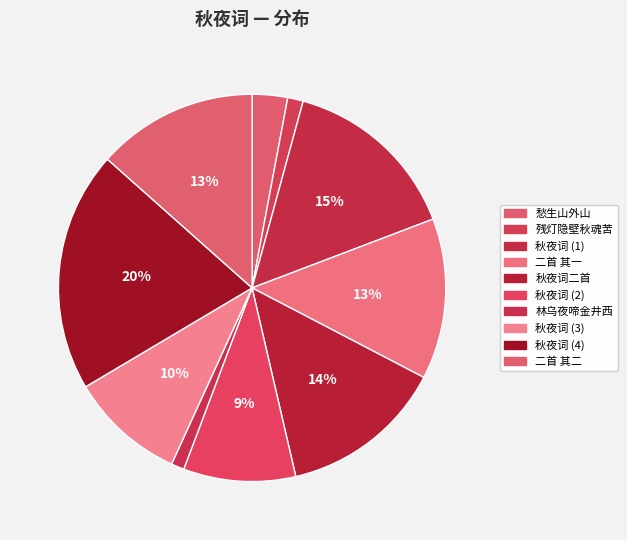

Count the number of slices in the pie.

10